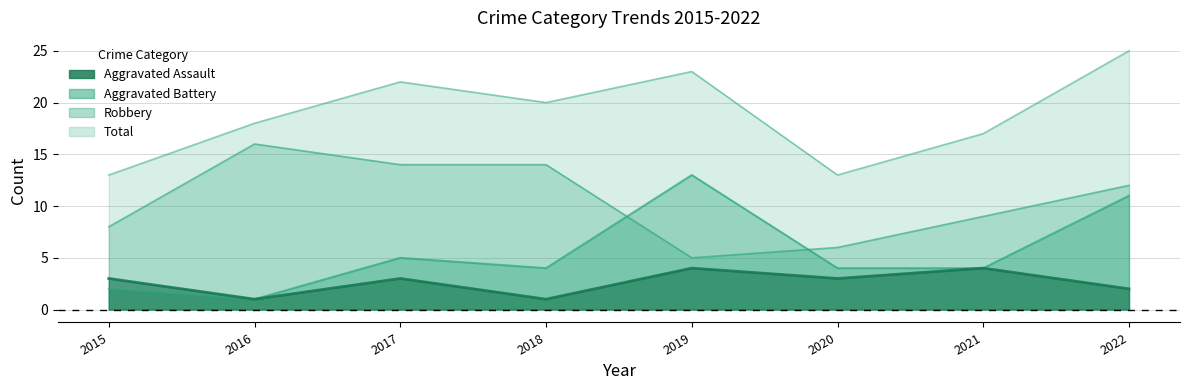

Which category has the highest value in the Aggravated Battery series?

2019